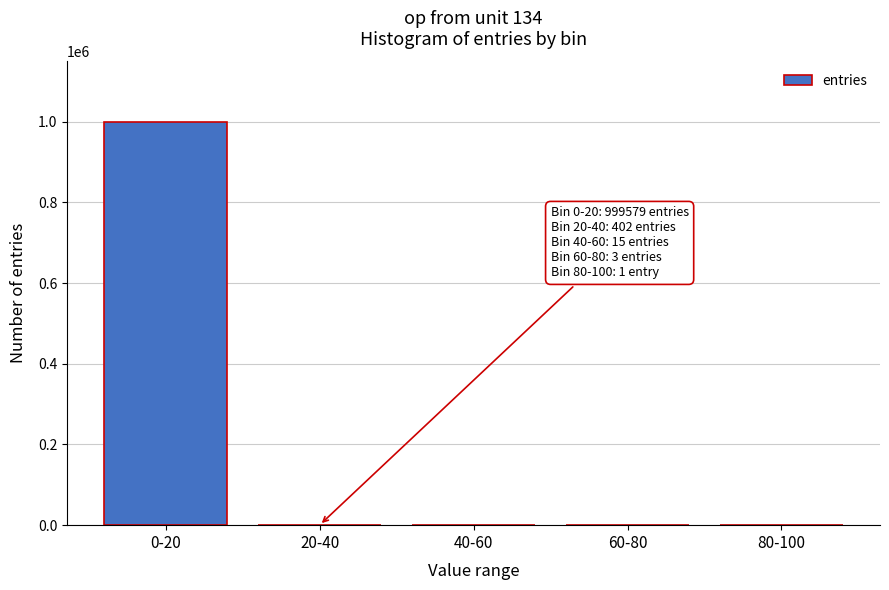

What is the sum of all values?

1000000